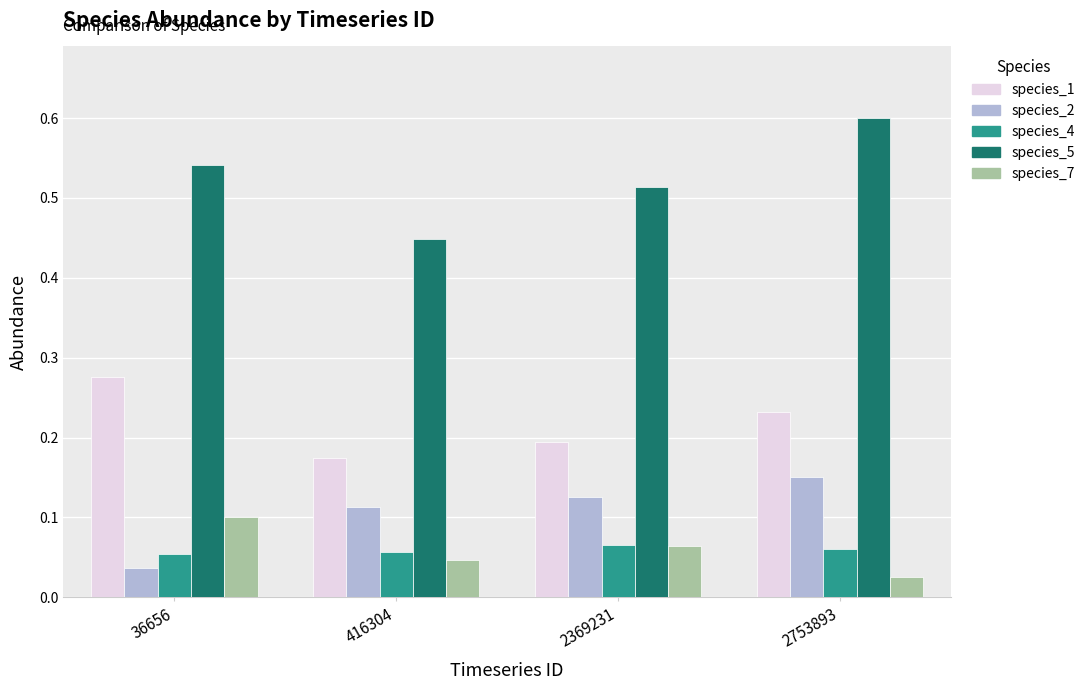

Are the bars grouped side by side (vs. stacked)?

Yes